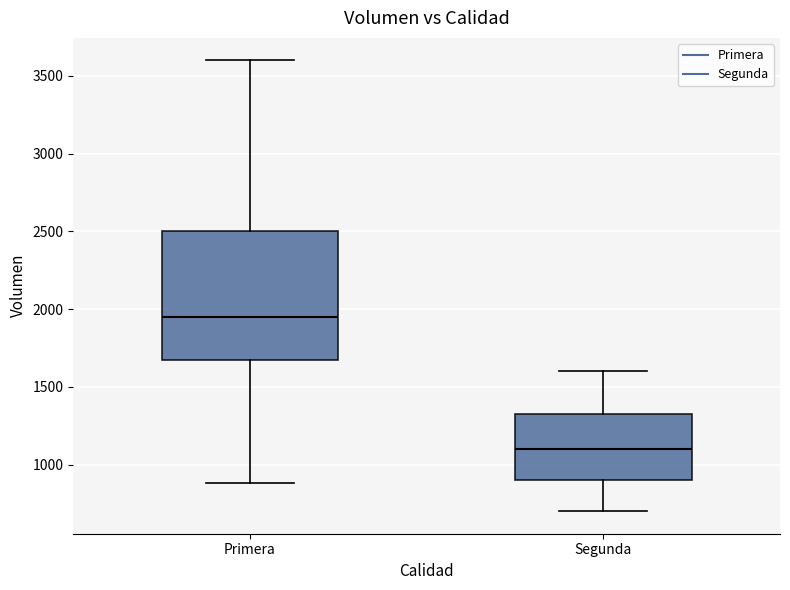

Which box is the tallest, from its lower edge to its upper edge?

Primera